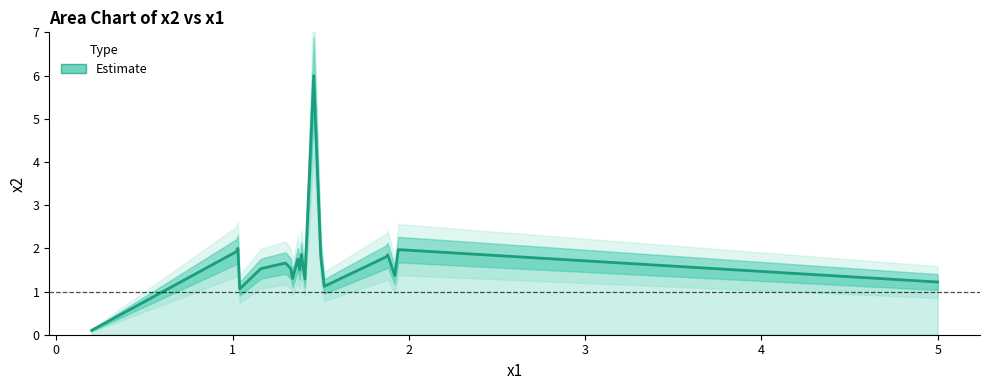

What is the sum of all values?

34.7